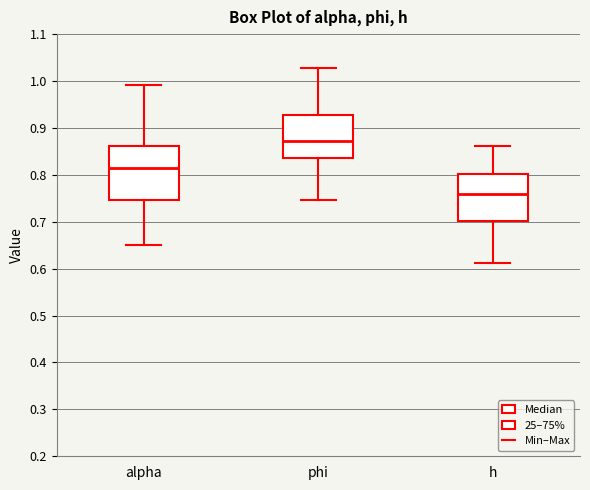

Where is the upper edge of the box for h on the y-axis? The values are not printed on the chart, so give them approximately, as read against the axis.

0.80